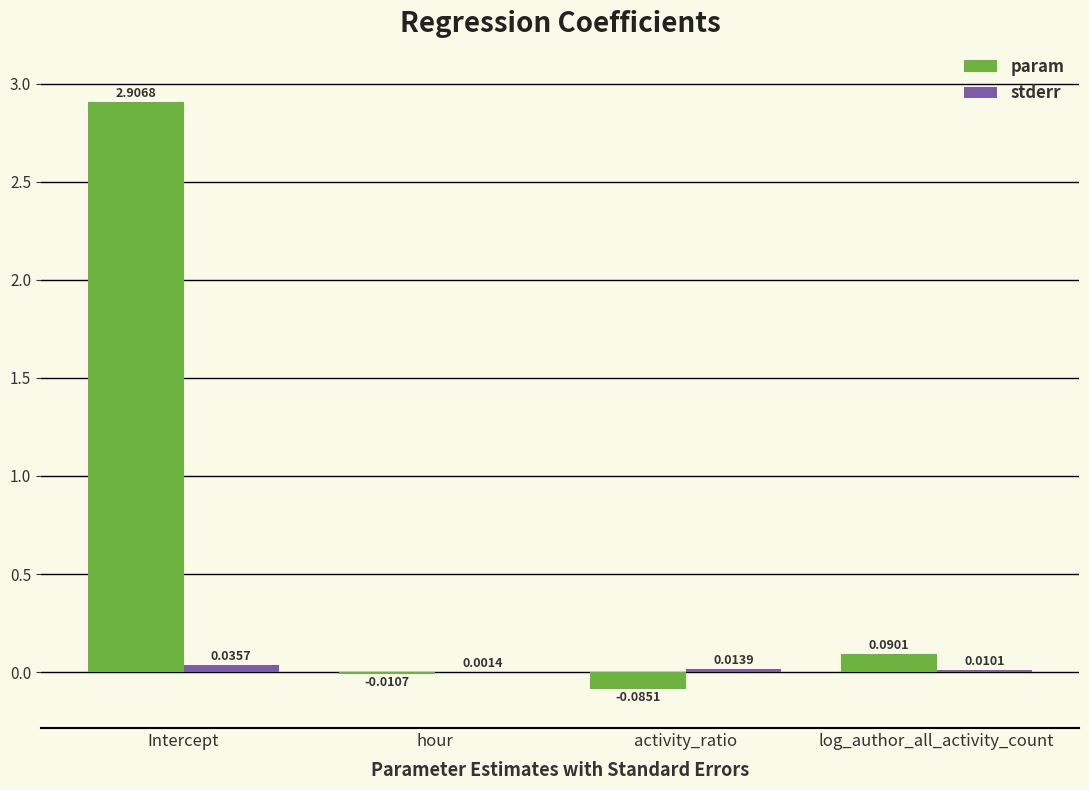

Between activity_ratio and log_author_all_activity_count, which series saw the biggest shift?

param